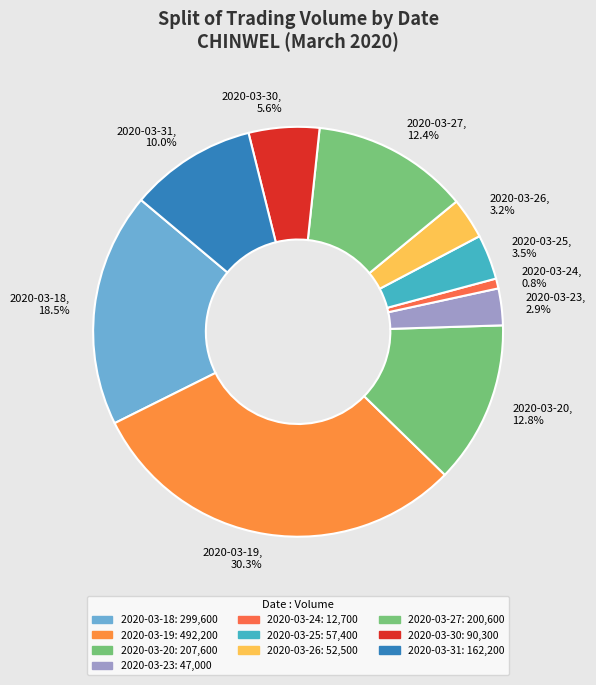

Between 2020-03-31 and 2020-03-20, which is larger?

2020-03-20